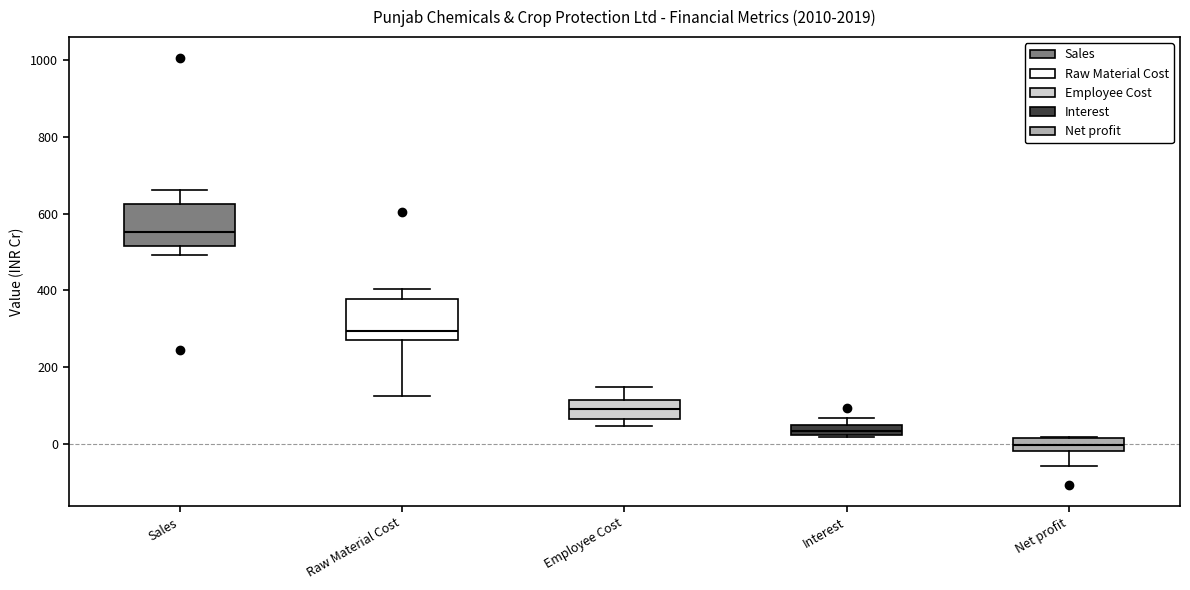

Where does the median line of the box for Net profit sit on the y-axis? The values are not printed on the chart, so give them approximately, as read against the axis.

0